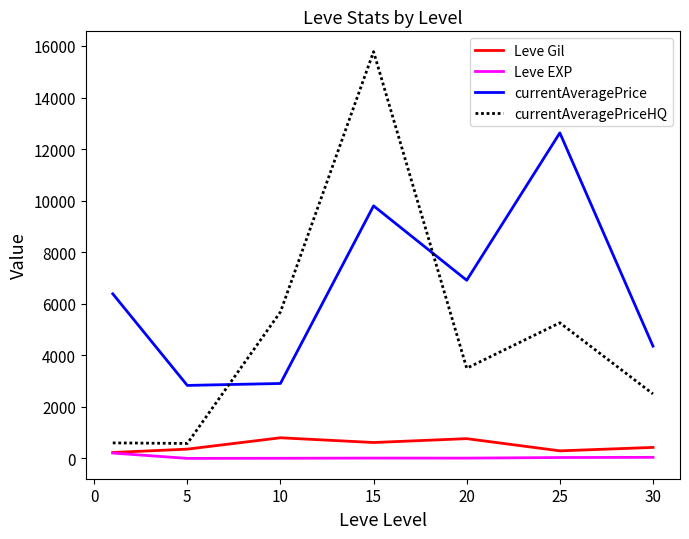

What is the difference between the second highest and second lowest values in the currentAveragePriceHQ series?

5080.6